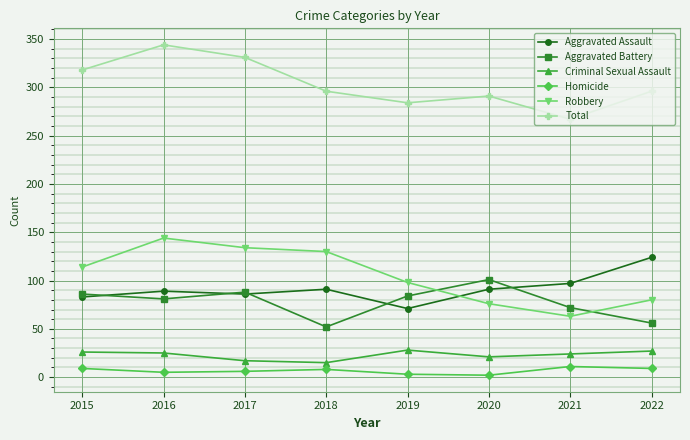

The Total series shows 318 at 2015. True or false?

True